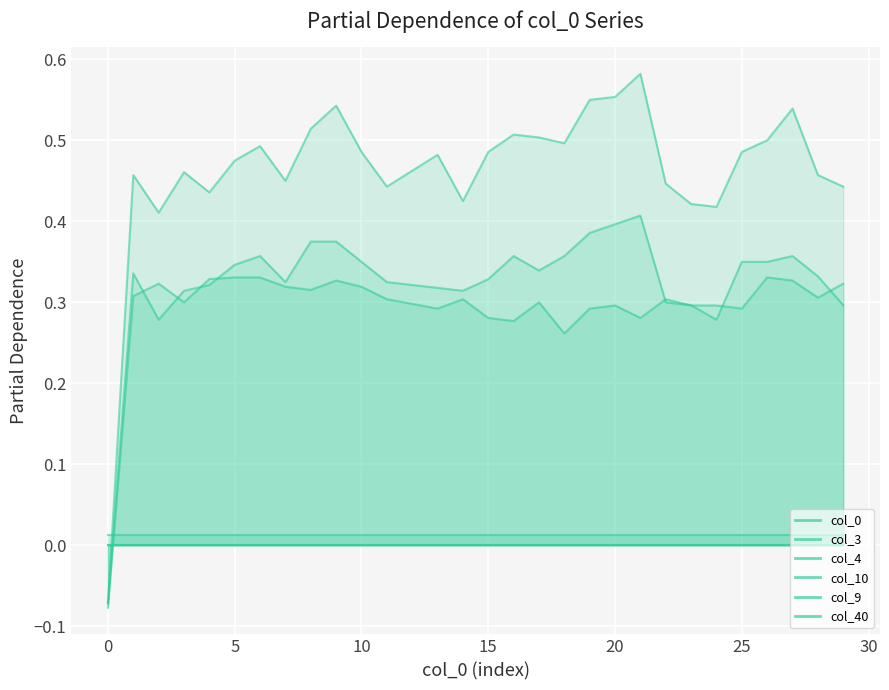

What is the total value across all series at 20?

1.2